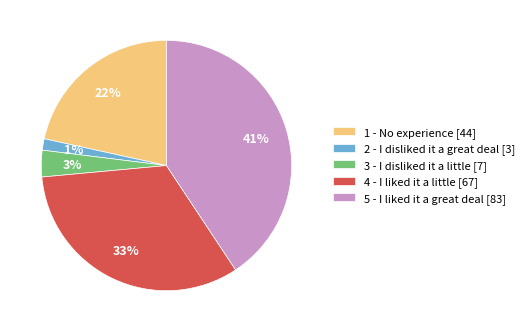

Which slice is the smallest?

2 - I disliked it a great deal